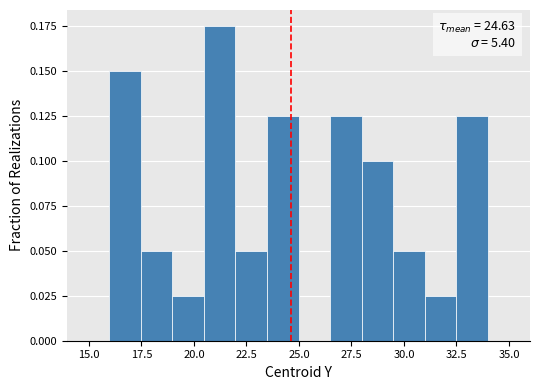

Read against the x-axis, roughly where is the centre of the tallest bar?

21.0